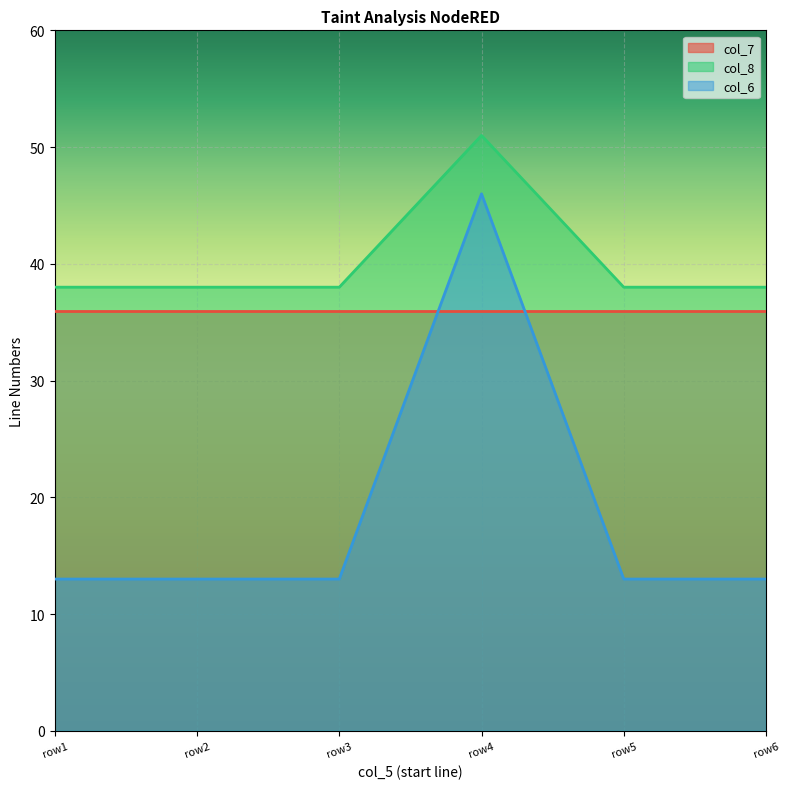

What is the difference between the highest and lowest values at 13?

25